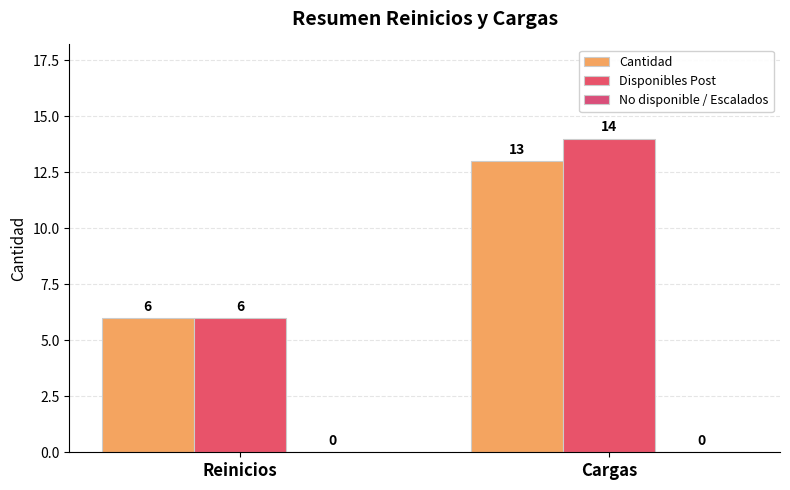

How many data points in Disponibles Post are less than 14?

1